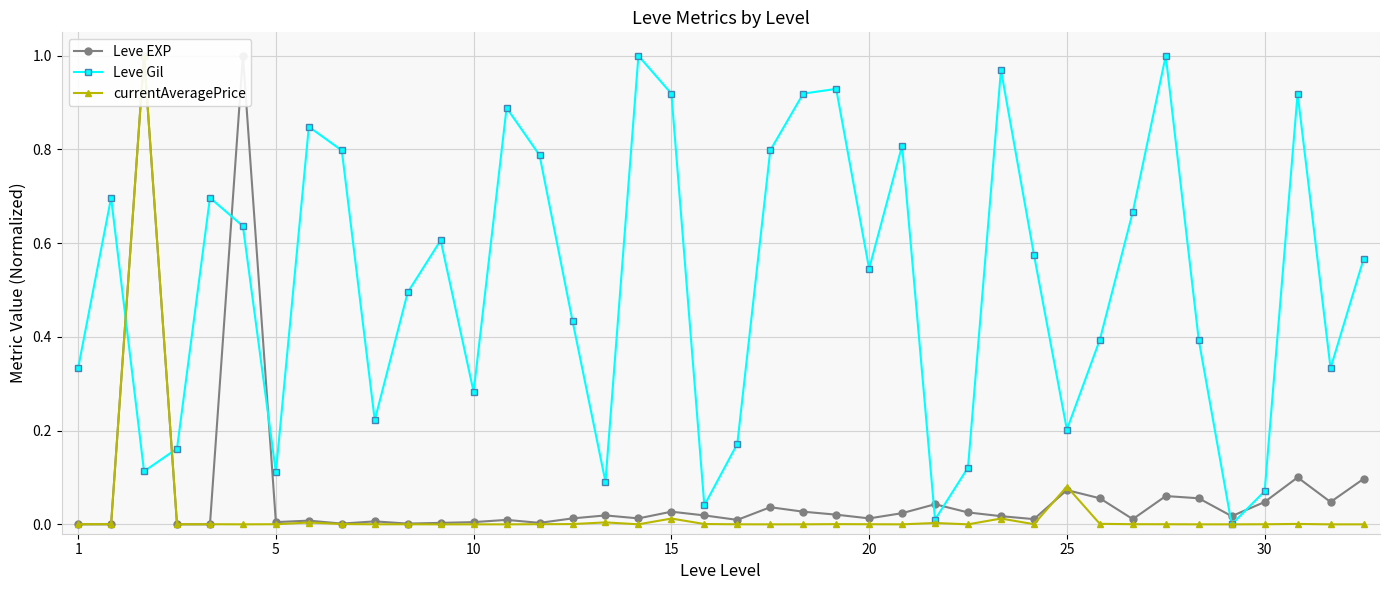

How many intersections are there between currentAveragePrice and Leve EXP?

3